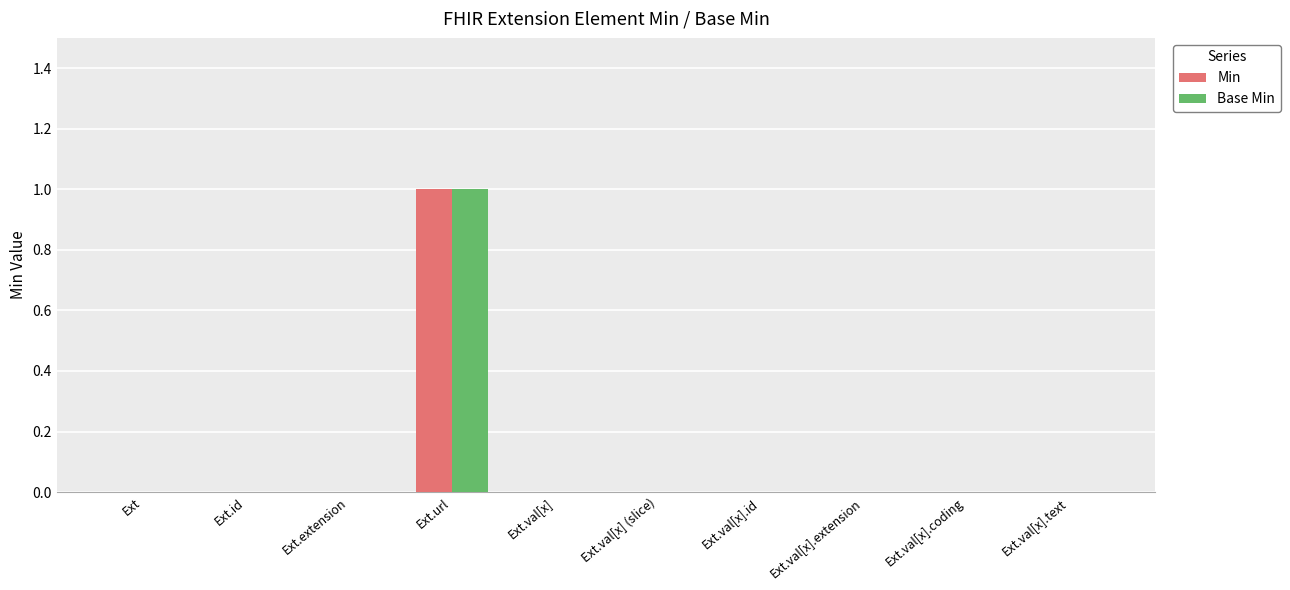

At which label does Base Min reach its peak?

Ext.url